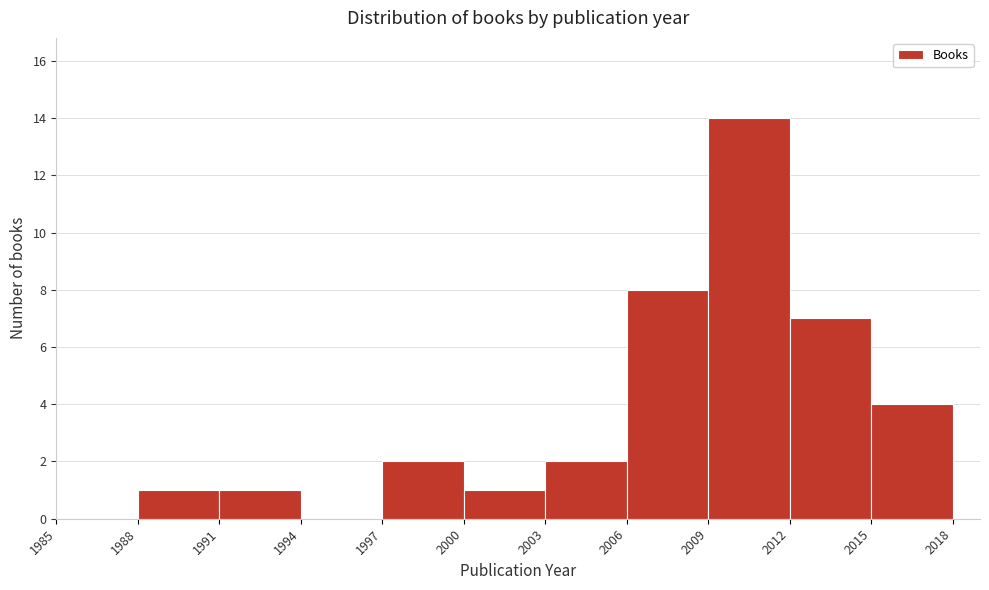

How tall is the bar that spans 1991 to 1994 on the x-axis? The values are not printed on the chart, so give them approximately, as read against the axis.

1